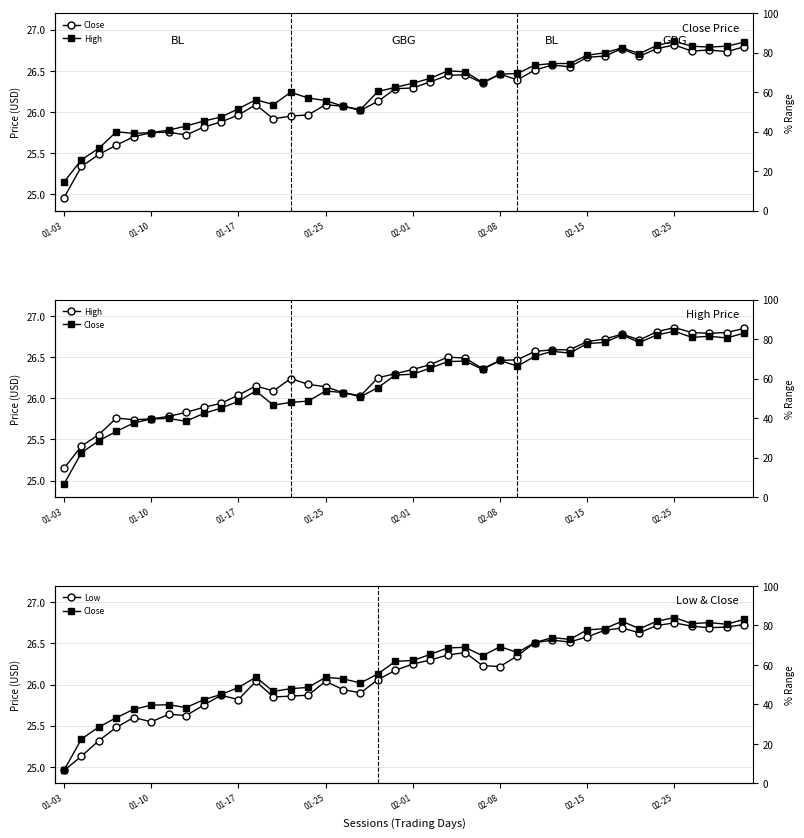

How many lines are shown in the chart?

3